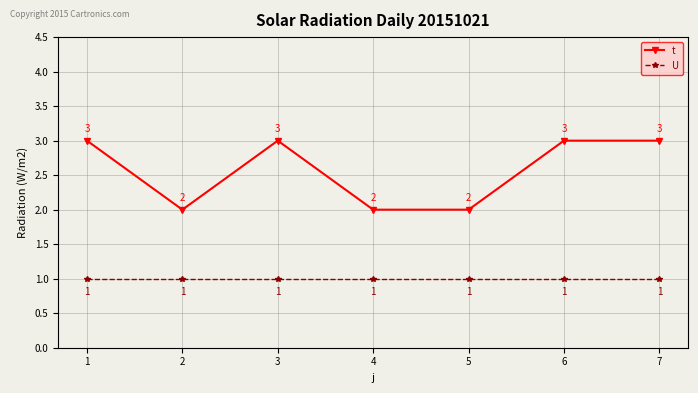

Is it true that U equals 1 at 7?

True